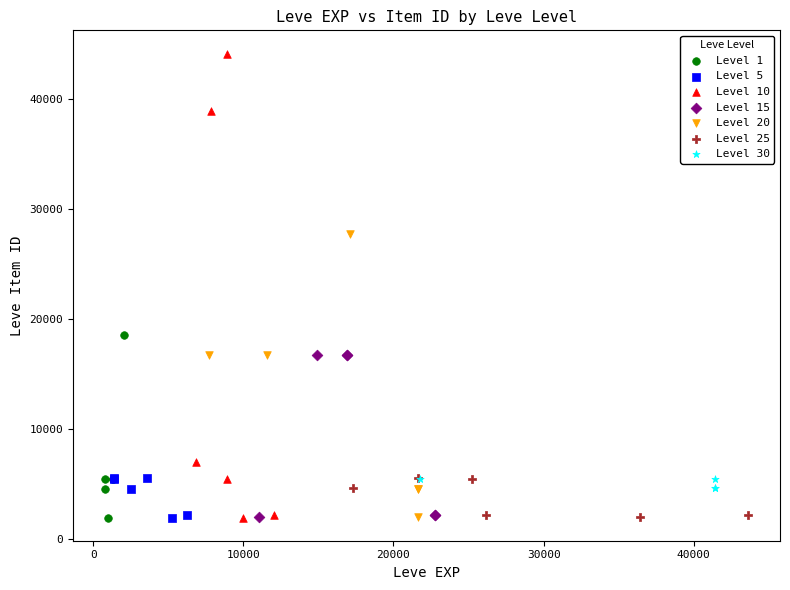

Which series reaches the maximum Y coordinate?

Level 10